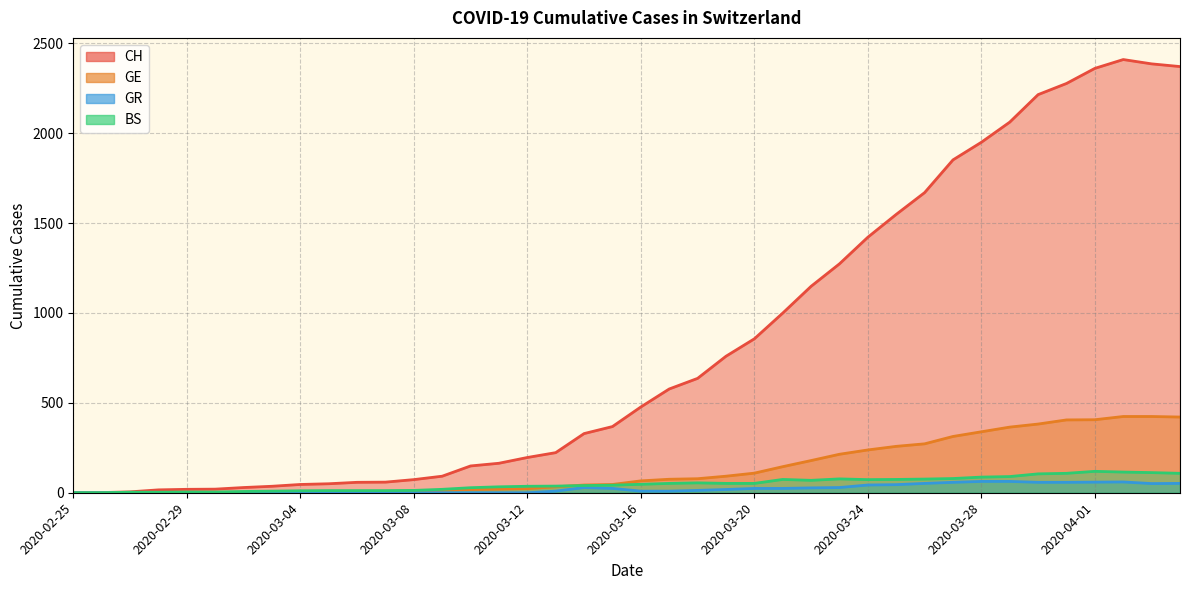

Which has a higher value, 2020-03-14 or 2020-04-03?

2020-04-03